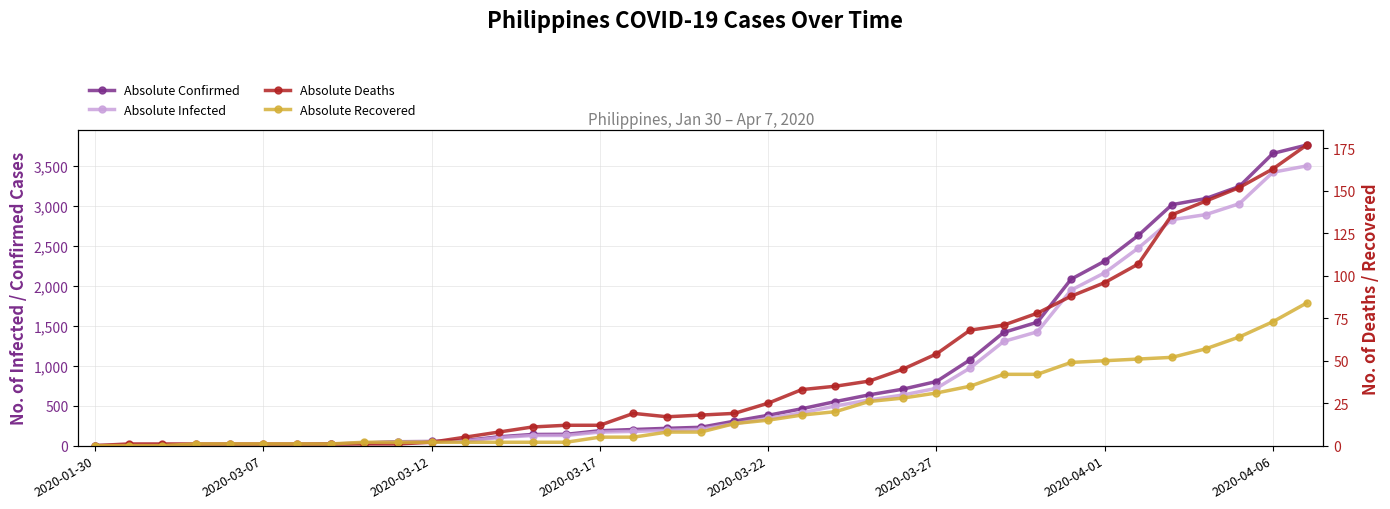

Between 2020-01-30 and 2020-04-06, which series saw the biggest shift?

Absolute Confirmed